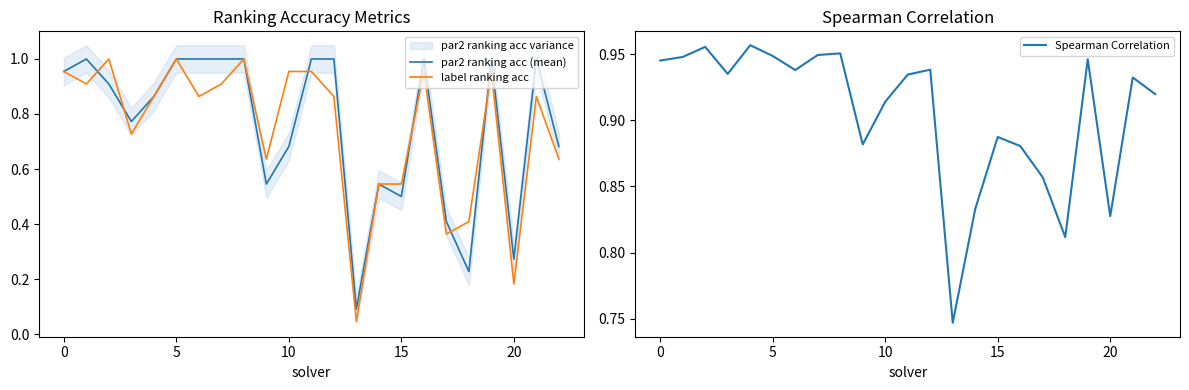

Is the value of par2 ranking acc (mean) at 17 greater than the value of label ranking acc at −5?

No